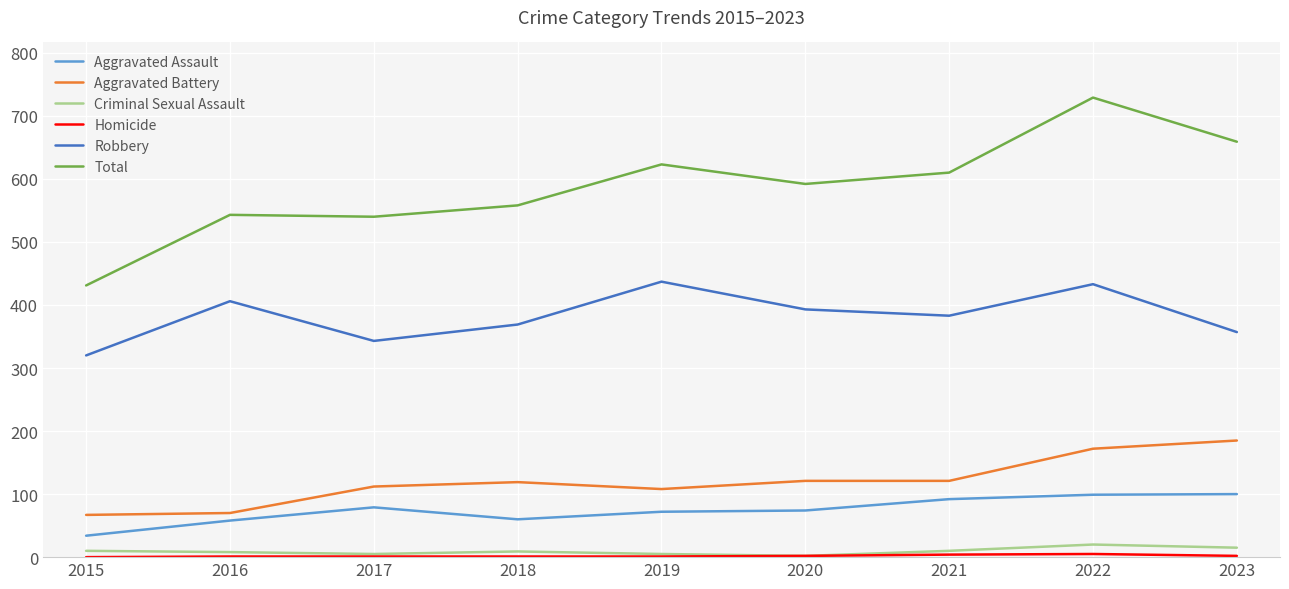

How many distinct data groups are displayed?

6